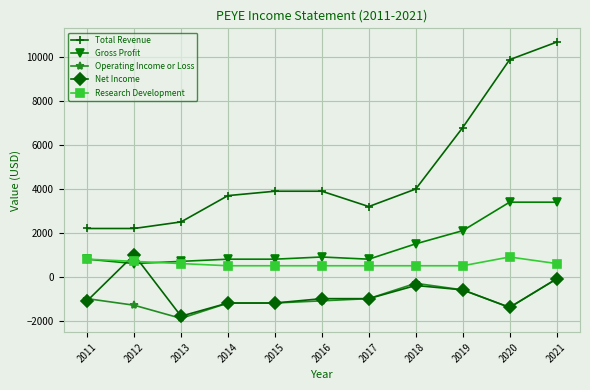

What is the value of the Total Revenue point at the 5th from the left?

3900